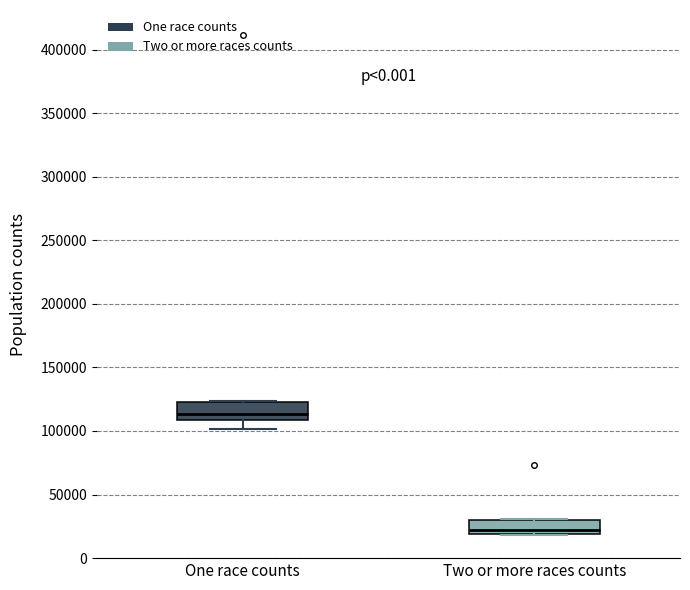

Reading left to right, read every box against the y-axis: the position of its median line, the range the box covers, and the ends of its whiskers. The values are not printed on the chart, so give them approximately, as read against the axis.

One race counts: median 115000, box 110000 to 120000, whiskers 100000 to 125000
Two or more races counts: median 20000 (just above the box's lower edge), box 20000 to 30000, whiskers 20000 to 30000